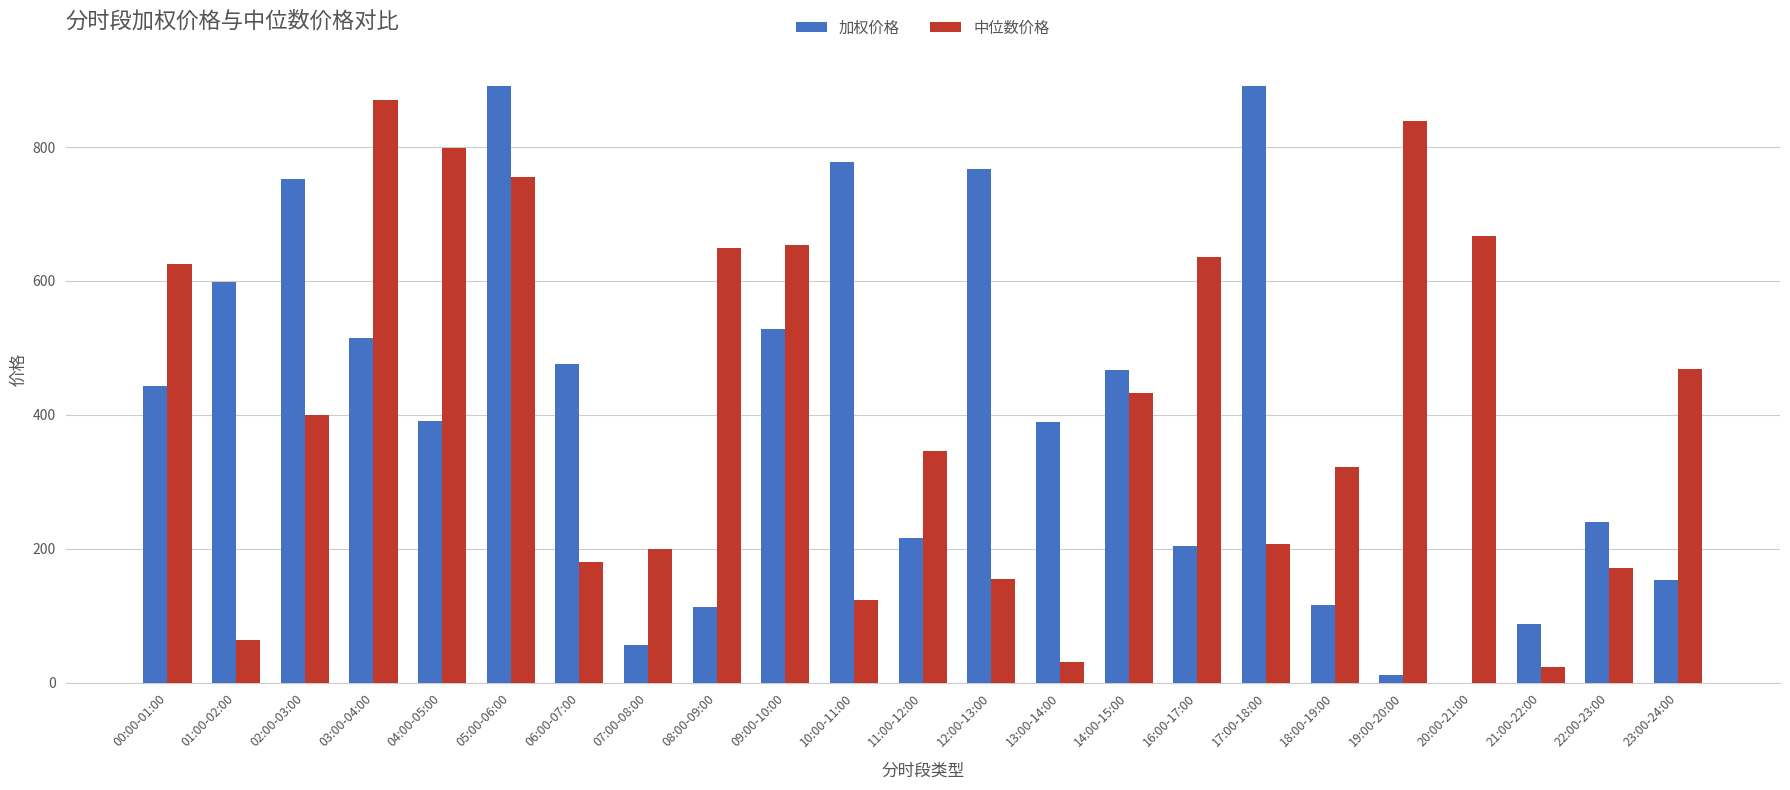

True or false: 加权价格 has a value of 153.5 at 23:00-24:00.

True